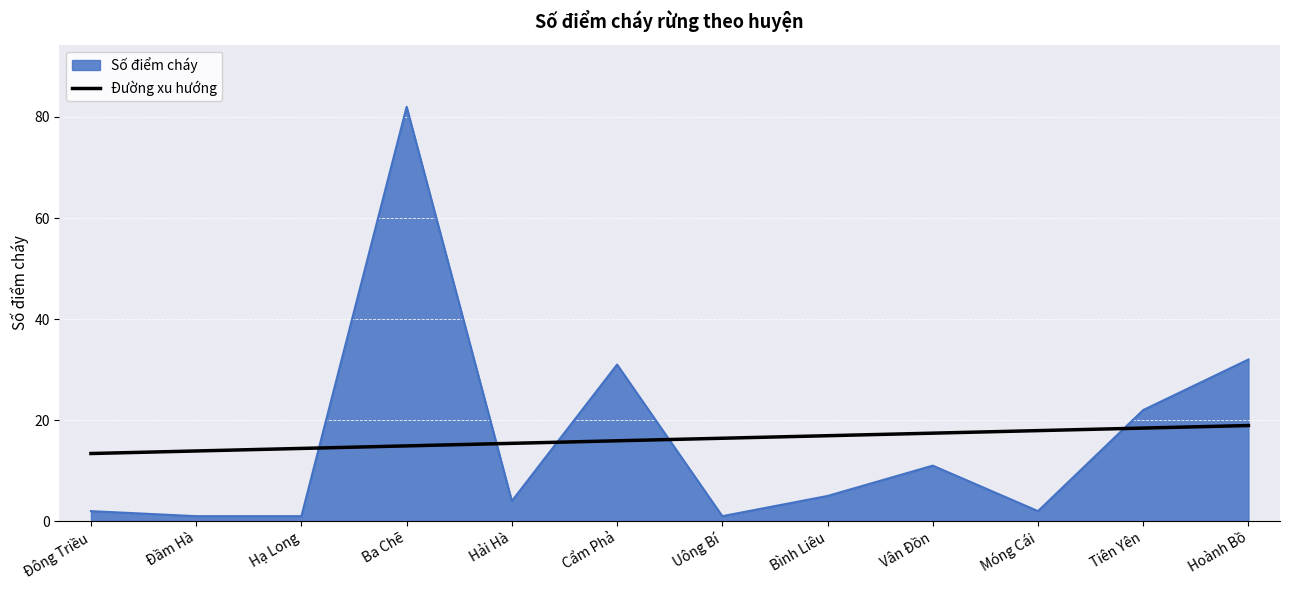

Rank the series by their maximum value, from lowest to highest.

Đường xu hướng, Số điểm cháy